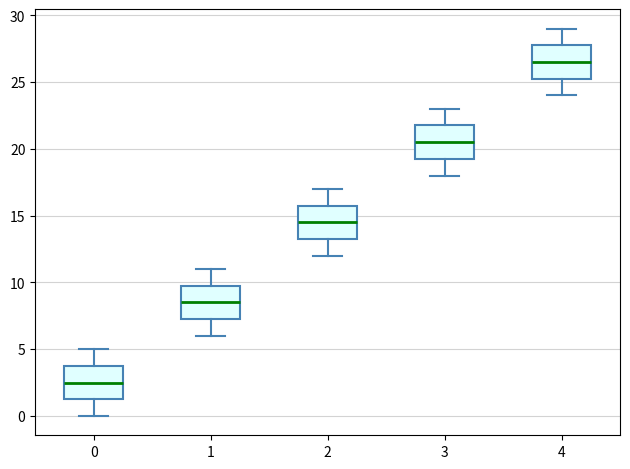

Reading left to right, read every box against the y-axis: the position of its median line, the range the box covers, and the ends of its whiskers. The values are not printed on the chart, so give them approximately, as read against the axis.

0: median 2.5, box 1.5 to 4.0, whiskers 0.0 to 5.0
1: median 8.5, box 7.5 to 10.0, whiskers 6.0 to 11.0
2: median 14.5, box 13.5 to 16.0, whiskers 12.0 to 17.0
3: median 20.5, box 19.5 to 22.0, whiskers 18.0 to 23.0
4: median 26.5, box 25.5 to 28.0, whiskers 24.0 to 29.0